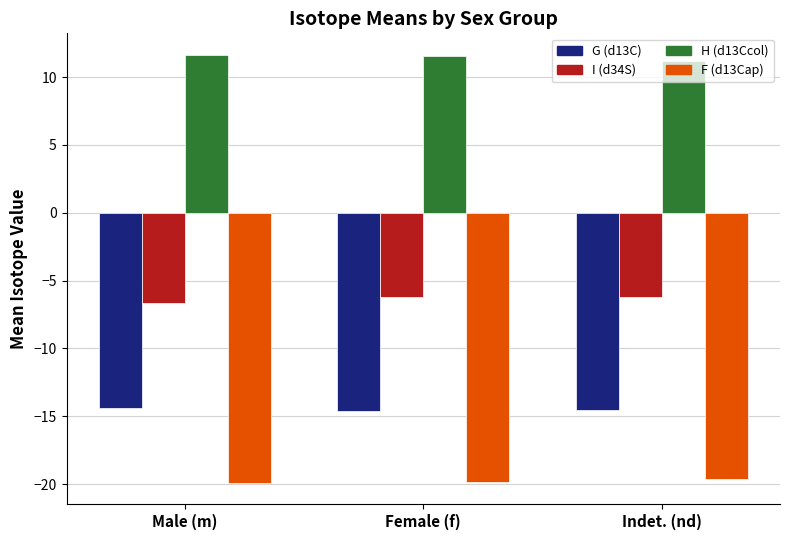

List the series in order of their overall mean, highest first.

H (d13Ccol), I (d34S), G (d13C), F (d13Cap)